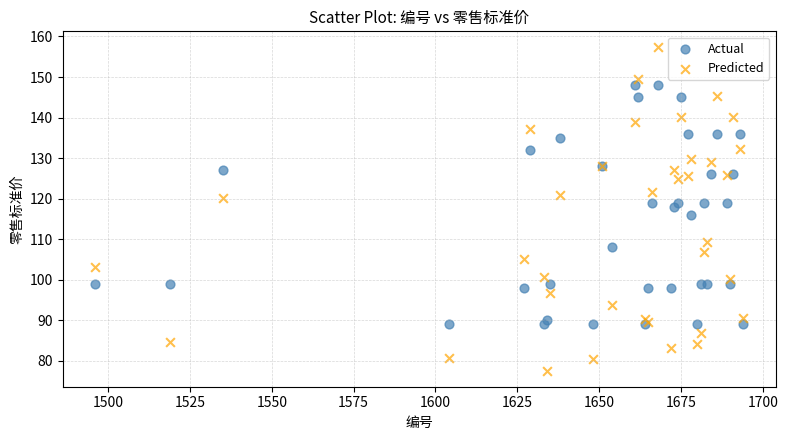

Which series contains the lowest Y value?

Predicted